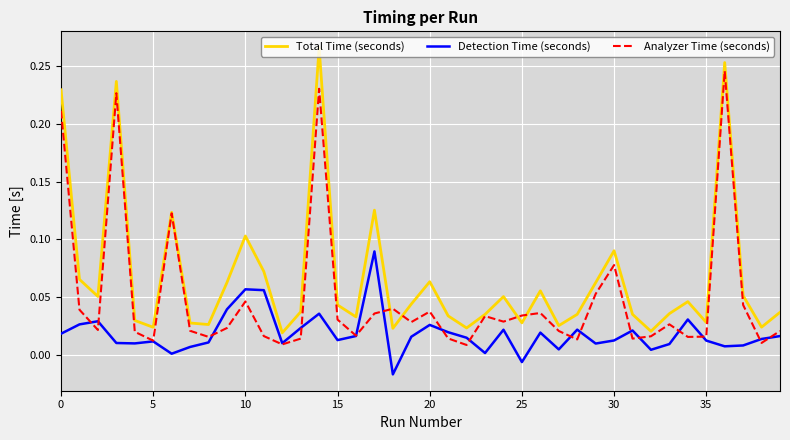

Which series has the largest total across all categories?

Total Time (seconds)